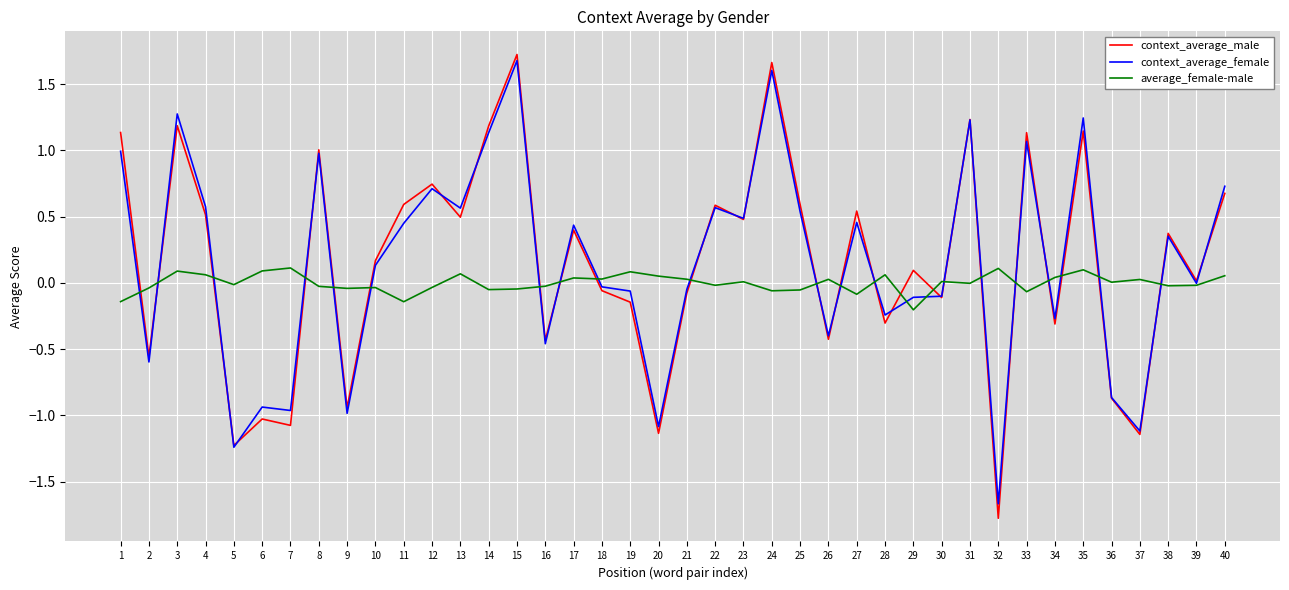

Does the chart display data point markers on the line(s)?

No